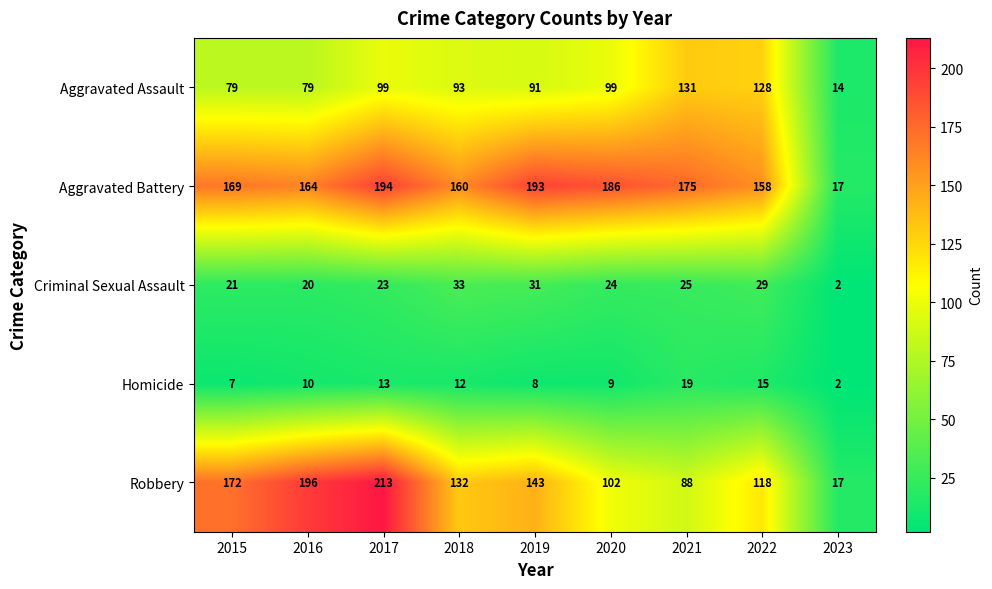

Which category has the lowest value in the Robbery series?

2023